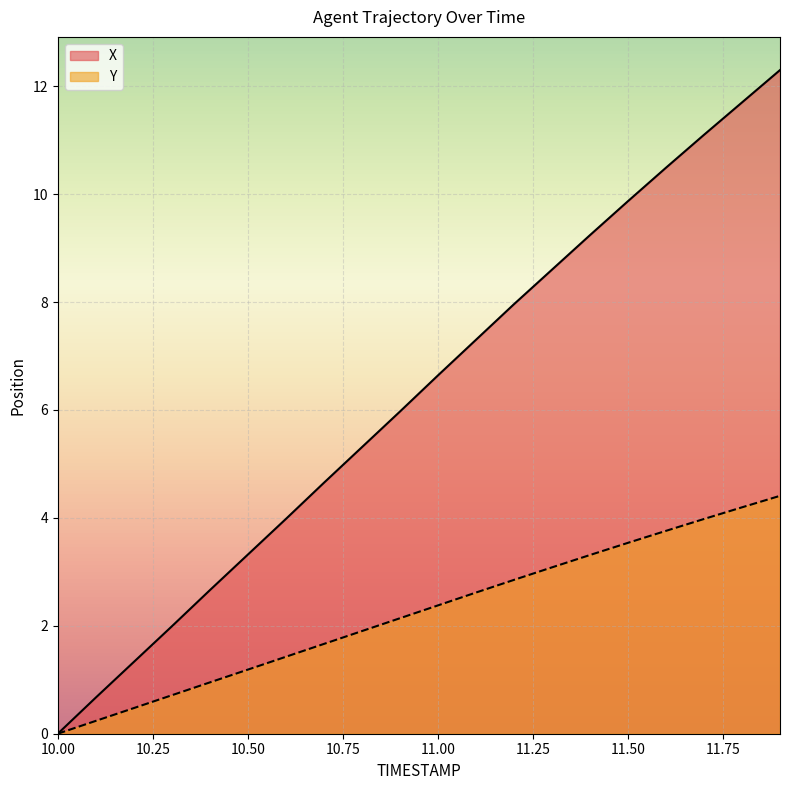

Where does the X series first go above 6?

11.0